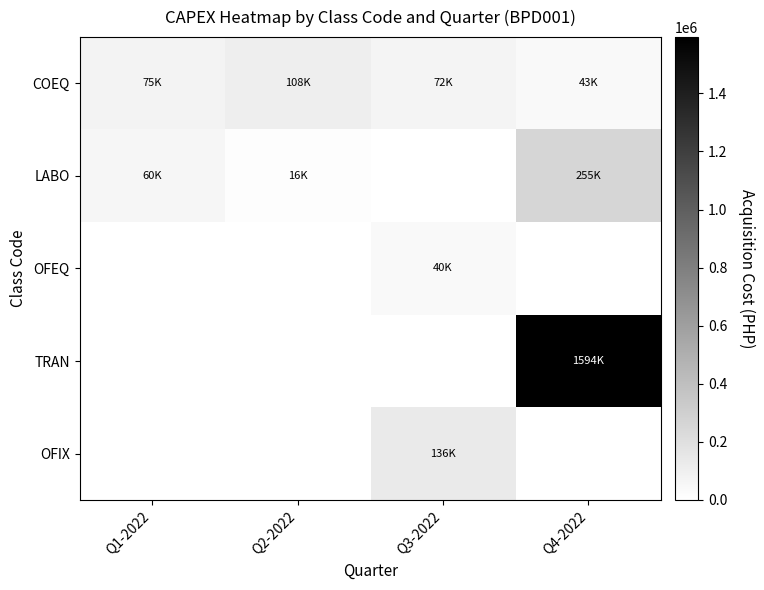

Which series has the largest range (max minus min)?

TRAN